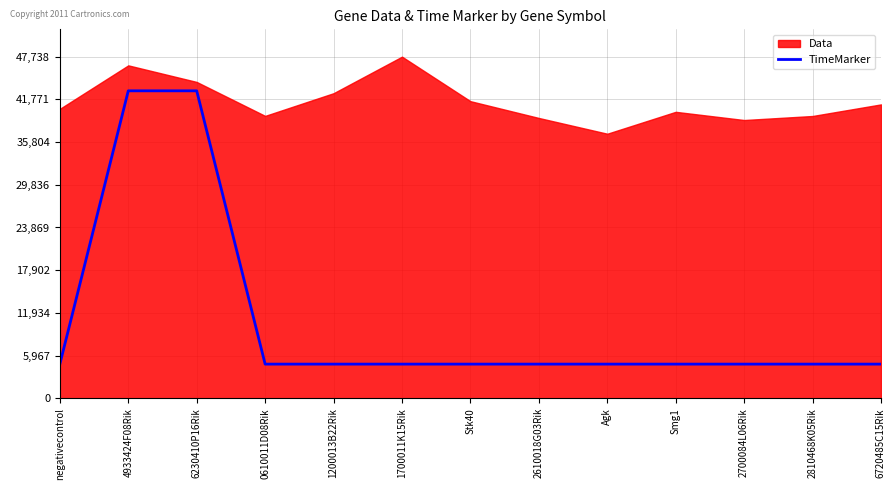

At which category does the chart reach its peak across all series?

4933424F08Rik